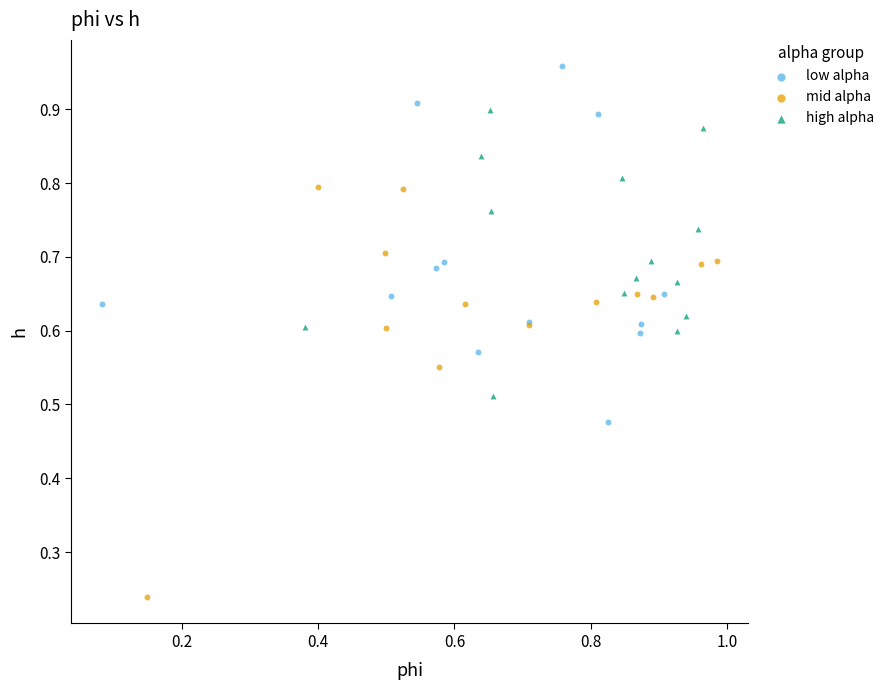

Which series reaches the maximum Y coordinate?

low alpha